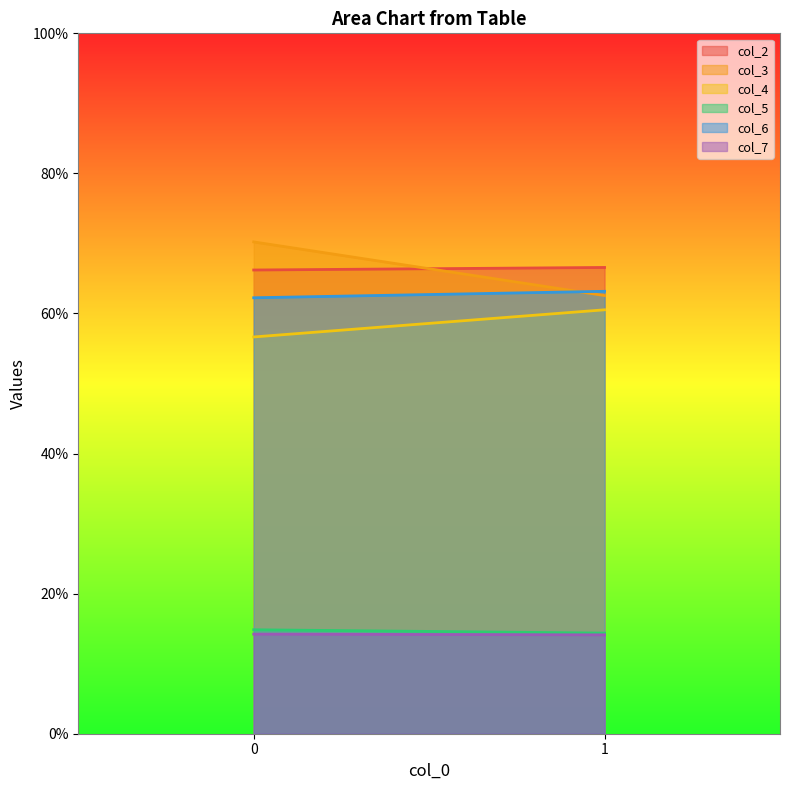

Rank the series by their maximum value, from lowest to highest.

col_7, col_5, col_4, col_6, col_2, col_3